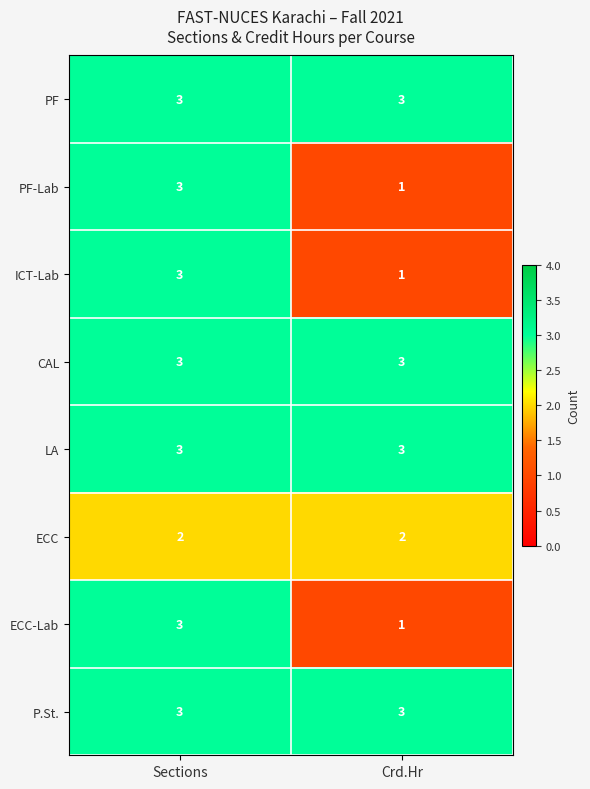

Reading right to left, transcribe all the data shown in this chart.

PF: 3	3
PF-Lab: 1	3
ICT-Lab: 1	3
CAL: 3	3
LA: 3	3
ECC: 2	2
ECC-Lab: 1	3
P.St.: 3	3